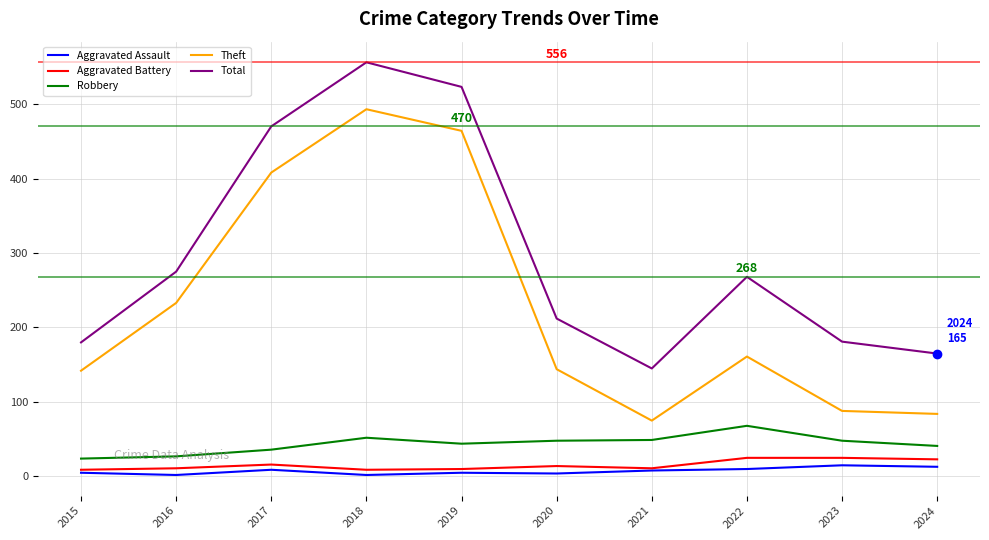

At which category is the sum across all series the highest?

2018